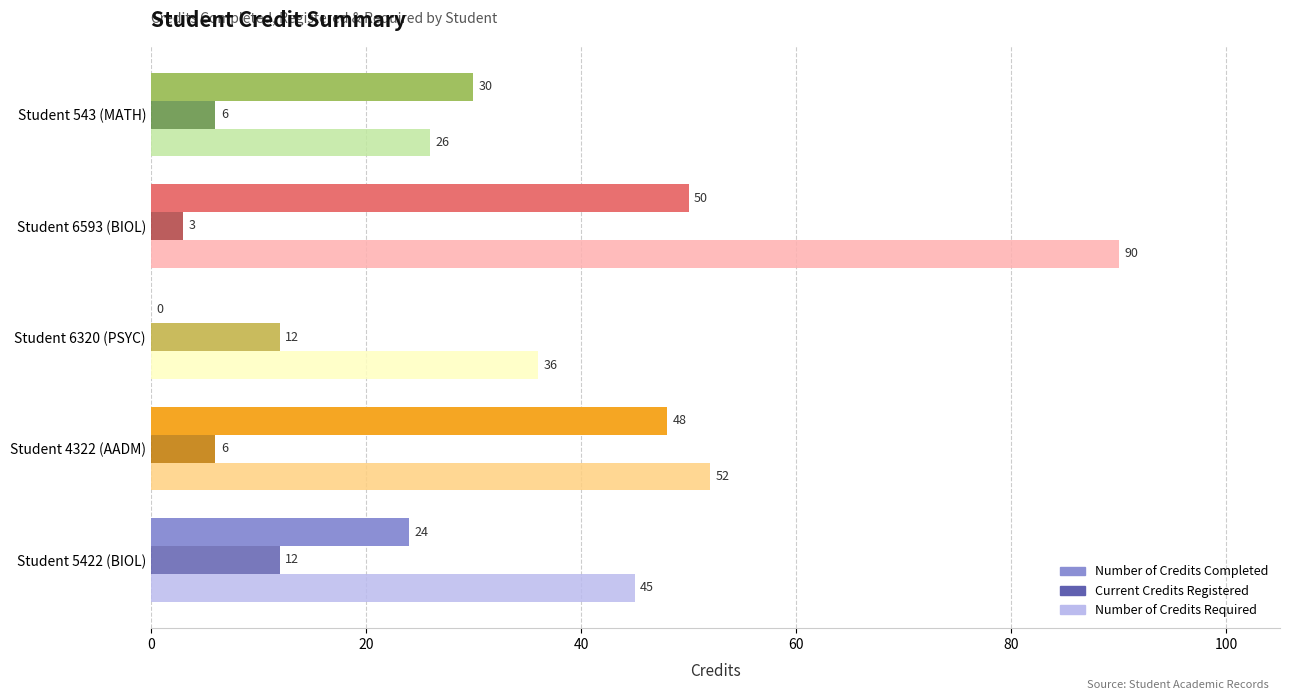

What is the sum of the Number of Credits Required values at Student 5422 (BIOL) and Student 6320 (PSYC)?

81